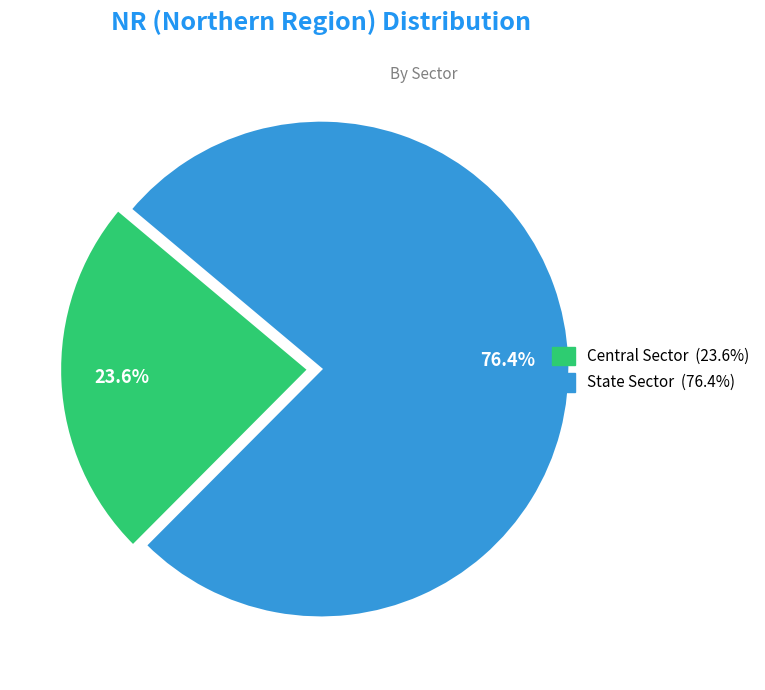

Is there any slice that represents more than half of the pie?

Yes